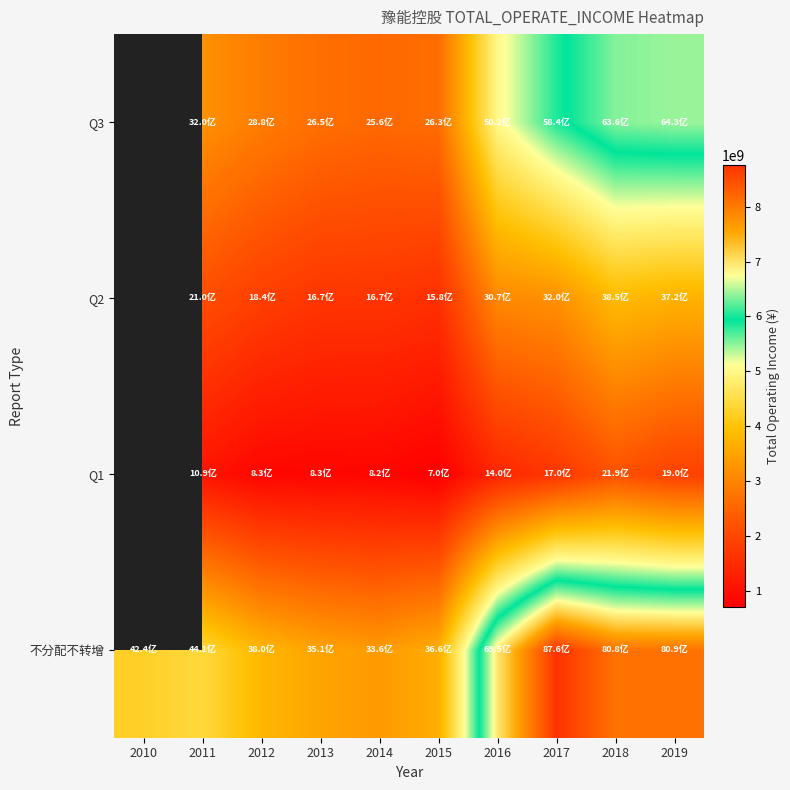

The value of Q2 at 2014 is 1667878342.8. True or false?

True